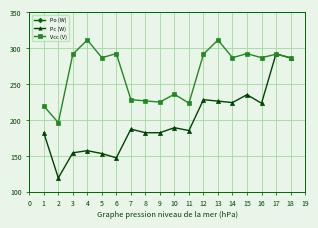

What is the greatest value displayed?

311.2